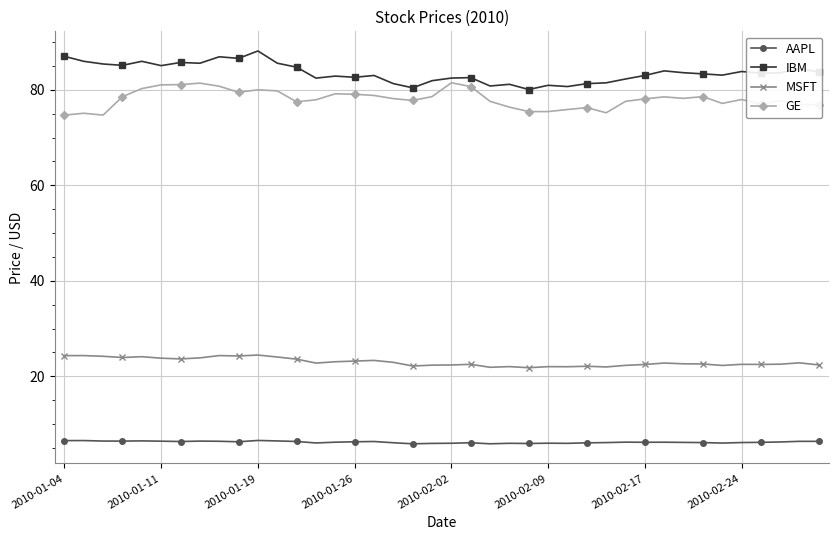

What is the difference between the second highest and second lowest values in the MSFT series?

2.5